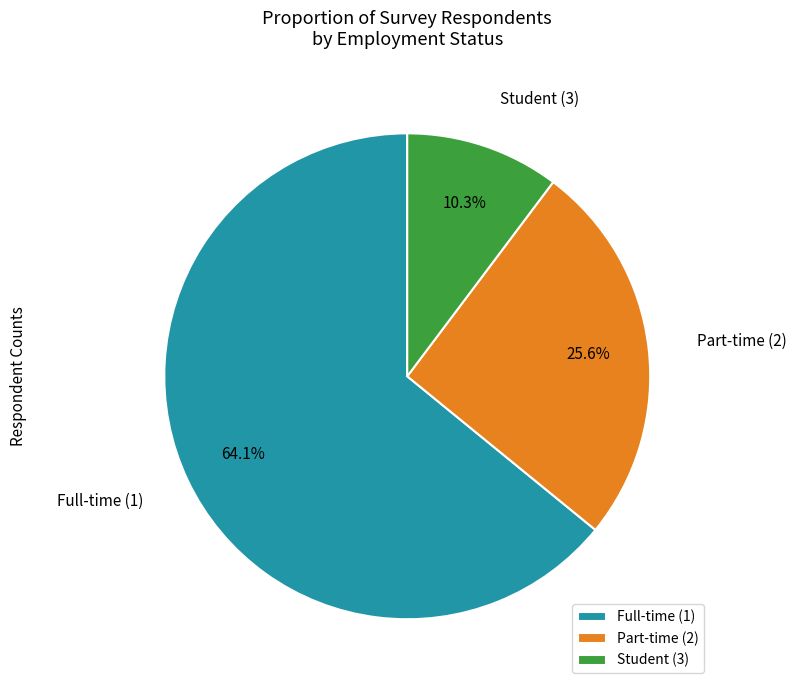

To the nearest percent, what is the difference between the largest and smallest slice percentages?

54%